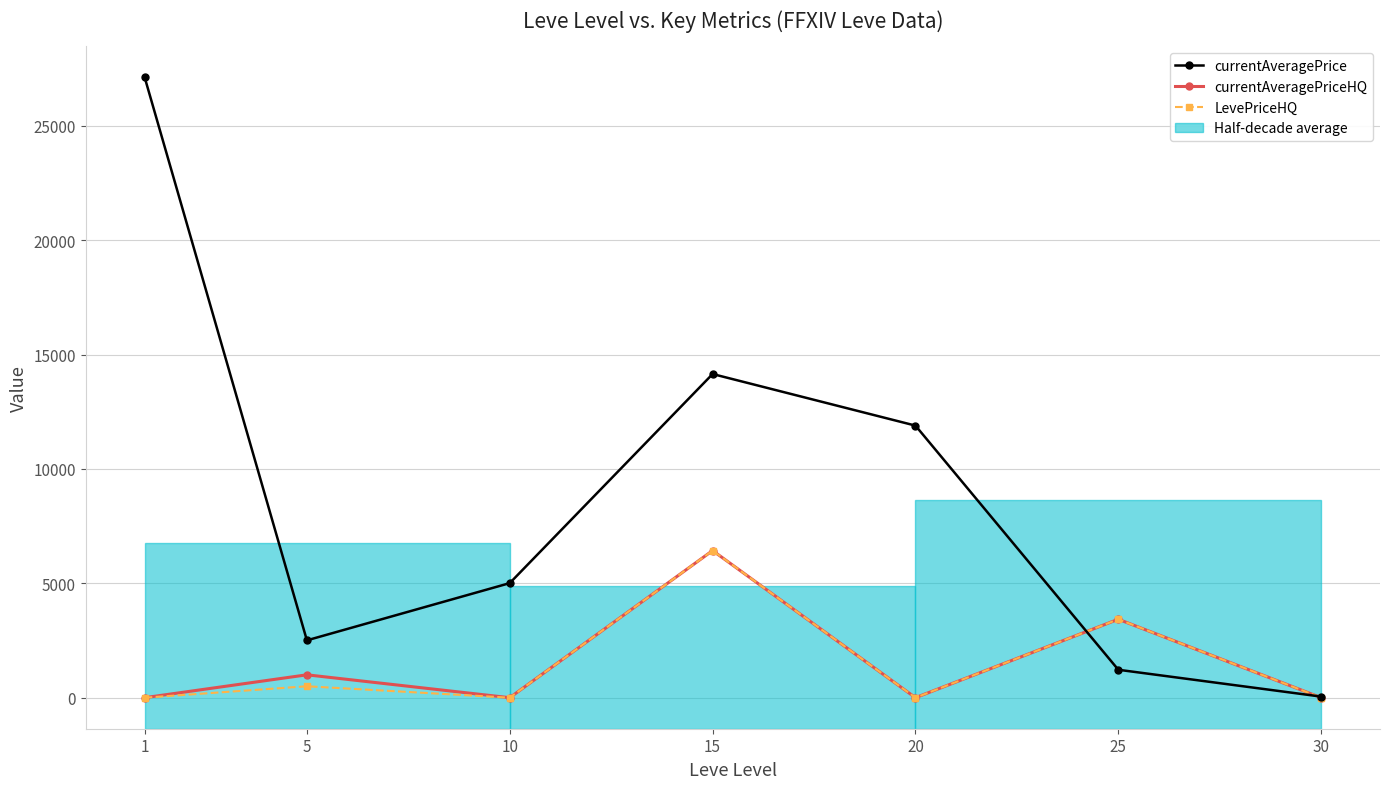

What is the average value of the currentAveragePriceHQ series?

1551